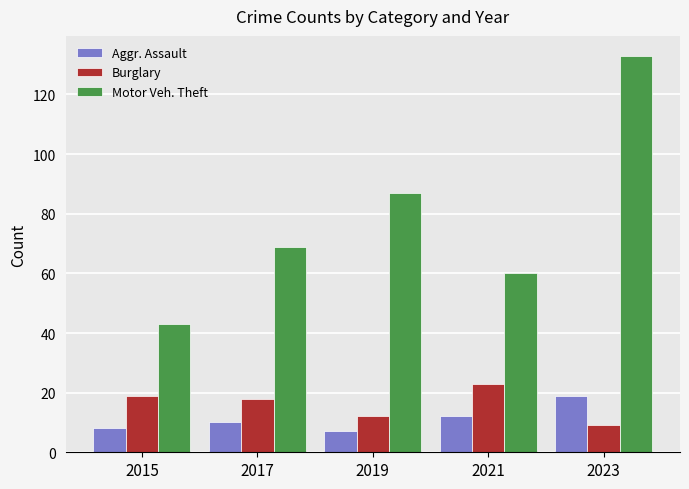

What is the minimum value shown in the chart?

7